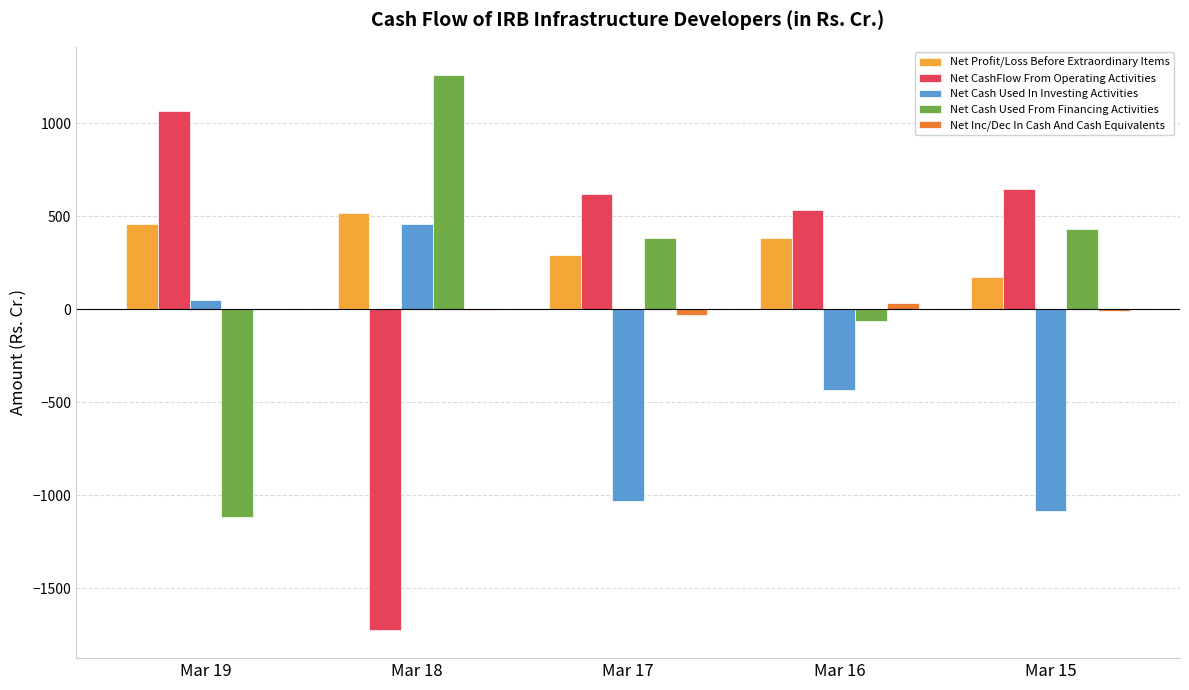

Is the value of Net Inc/Dec In Cash And Cash Equivalents at Mar 15 greater than the value of Net Profit/Loss Before Extraordinary Items at Mar 15?

No